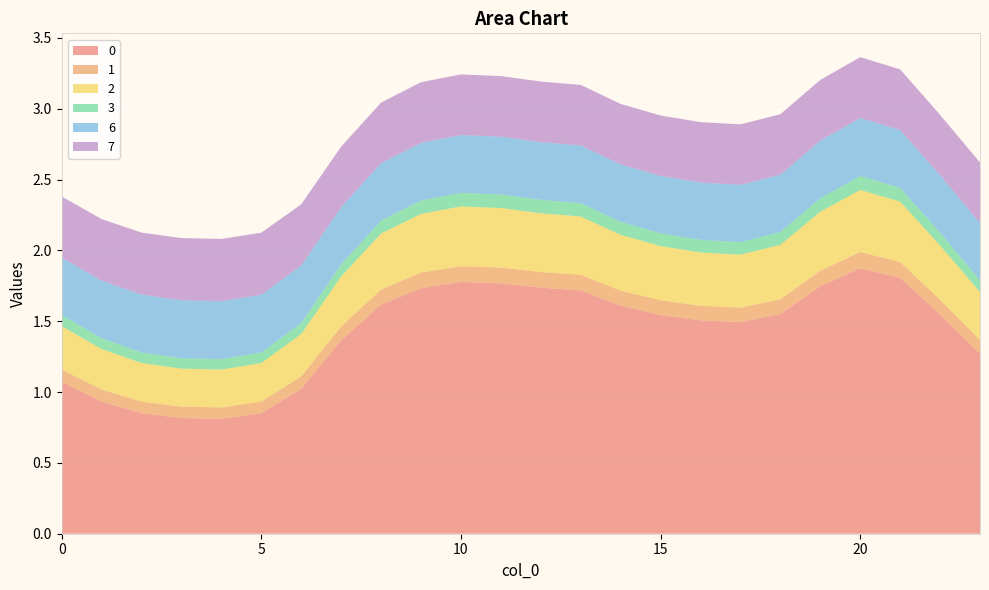

Reading left to right, list all the values displayed in this chart.

0: 0=1.1	1=0.9	2=0.9	3=0.8	4=0.8	5=0.8	6=1.0	7=1.4	8=1.6	9=1.7	10=1.8	11=1.8	12=1.7	13=1.7	14=1.6	15=1.5	16=1.5	17=1.5	18=1.6	19=1.7	20=1.9	21=1.8	22=1.5	23=1.3
1: 0=0.1	1=0.1	2=0.1	3=0.1	4=0.1	5=0.1	6=0.1	7=0.1	8=0.1	9=0.1	10=0.1	11=0.1	12=0.1	13=0.1	14=0.1	15=0.1	16=0.1	17=0.1	18=0.1	19=0.1	20=0.1	21=0.1	22=0.1	23=0.1
2: 0=0.3	1=0.3	2=0.3	3=0.3	4=0.3	5=0.3	6=0.3	7=0.4	8=0.4	9=0.4	10=0.4	11=0.4	12=0.4	13=0.4	14=0.4	15=0.4	16=0.4	17=0.4	18=0.4	19=0.4	20=0.4	21=0.4	22=0.4	23=0.3
3: 0=0.1	1=0.1	2=0.1	3=0.1	4=0.1	5=0.1	6=0.1	7=0.1	8=0.1	9=0.1	10=0.1	11=0.1	12=0.1	13=0.1	14=0.1	15=0.1	16=0.1	17=0.1	18=0.1	19=0.1	20=0.1	21=0.1	22=0.1	23=0.1
6: 0=0.4	1=0.4	2=0.4	3=0.4	4=0.4	5=0.4	6=0.4	7=0.4	8=0.4	9=0.4	10=0.4	11=0.4	12=0.4	13=0.4	14=0.4	15=0.4	16=0.4	17=0.4	18=0.4	19=0.4	20=0.4	21=0.4	22=0.4	23=0.4
7: 0=0.4	1=0.4	2=0.4	3=0.4	4=0.4	5=0.4	6=0.4	7=0.4	8=0.4	9=0.4	10=0.4	11=0.4	12=0.4	13=0.4	14=0.4	15=0.4	16=0.4	17=0.4	18=0.4	19=0.4	20=0.4	21=0.4	22=0.4	23=0.4